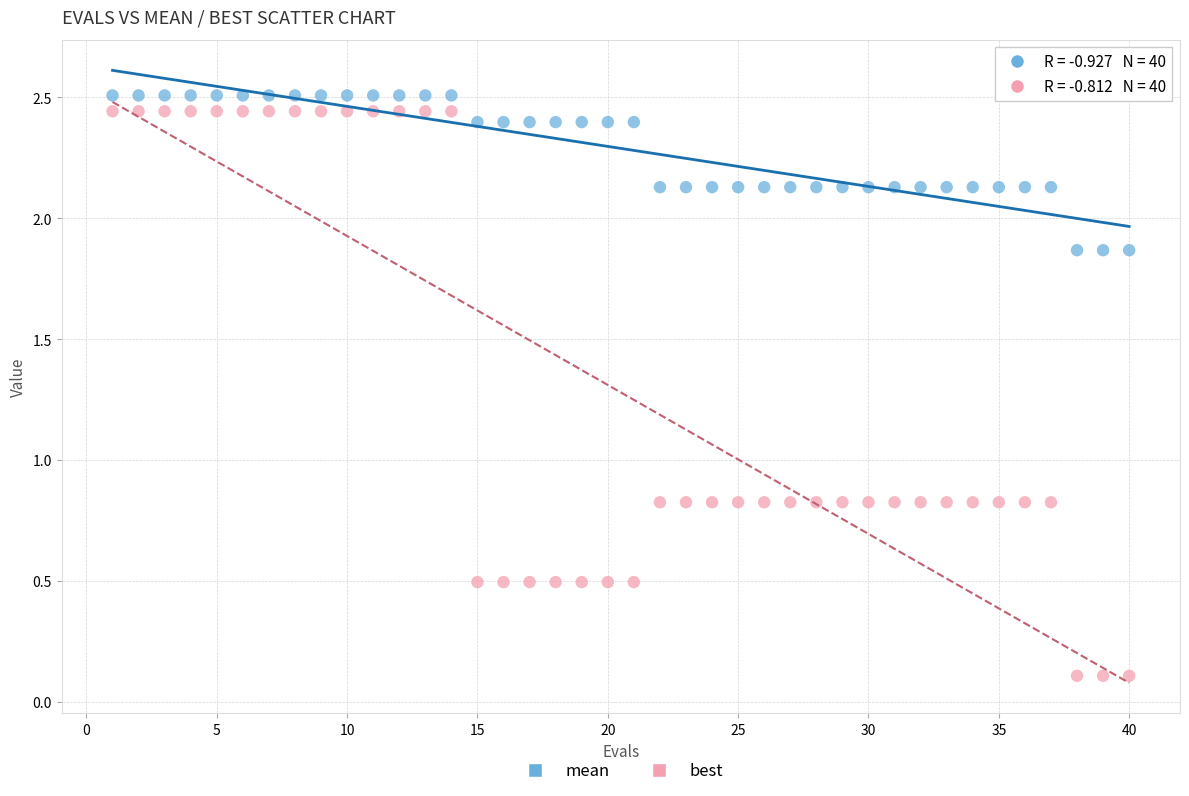

What are all the series names shown in the legend?

mean, best